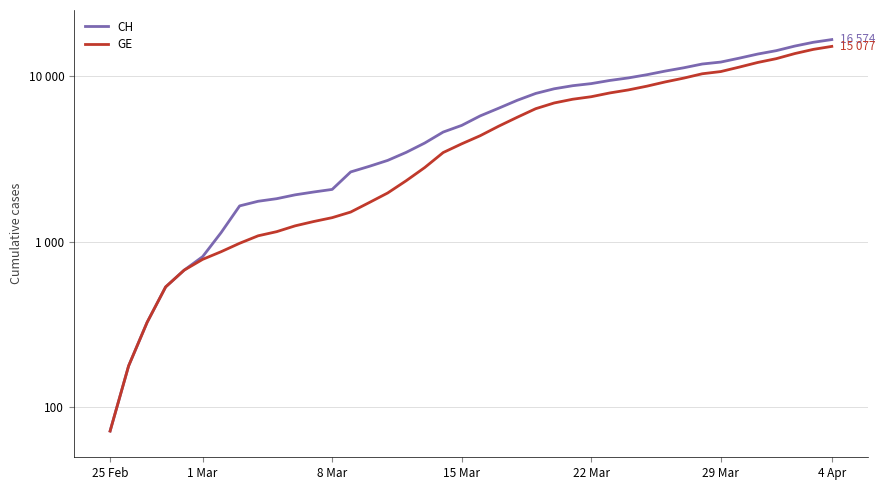

The value of GE at 25 Feb is 72. True or false?

True